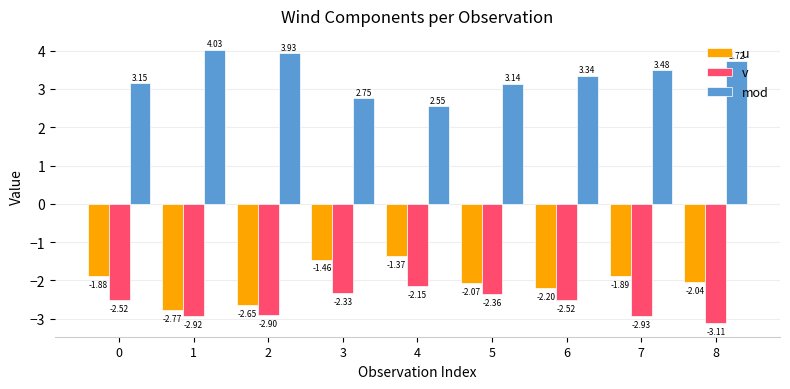

Are the bars grouped side by side (vs. stacked)?

Yes